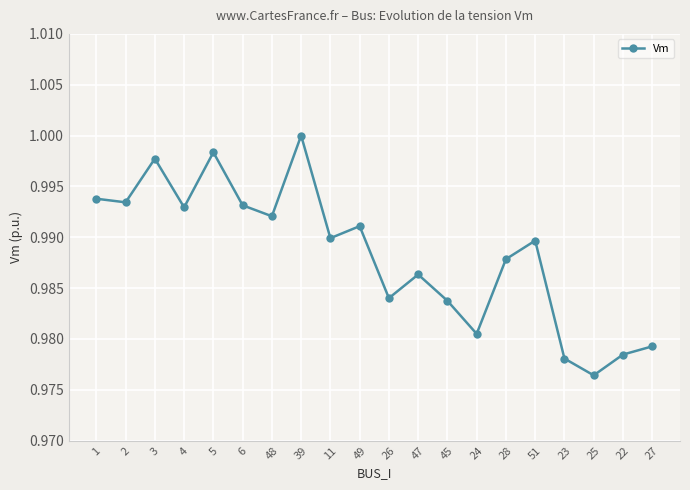

What position from the right is 26?

10